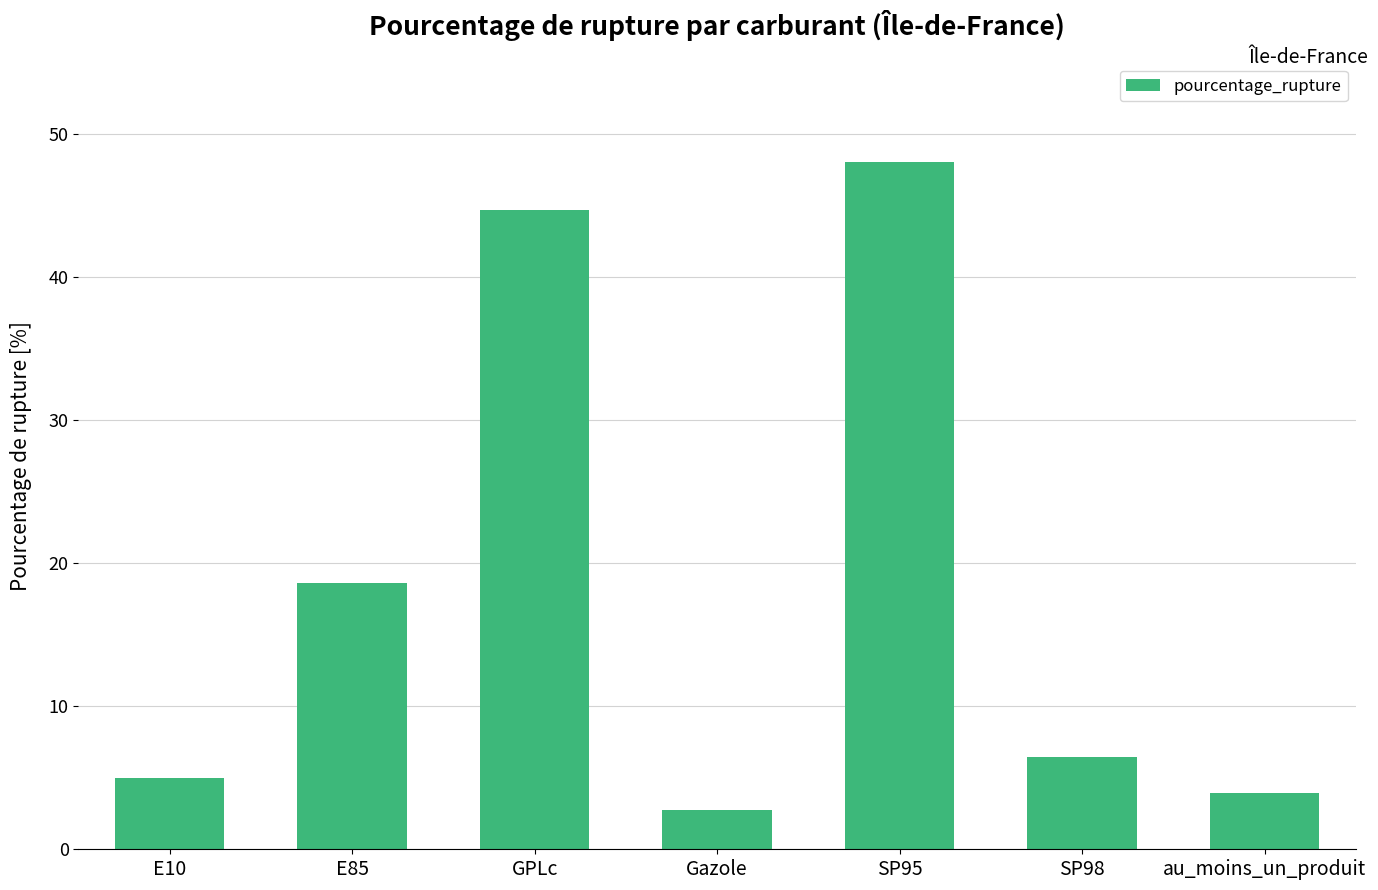

What is the sum of all values?

129.5